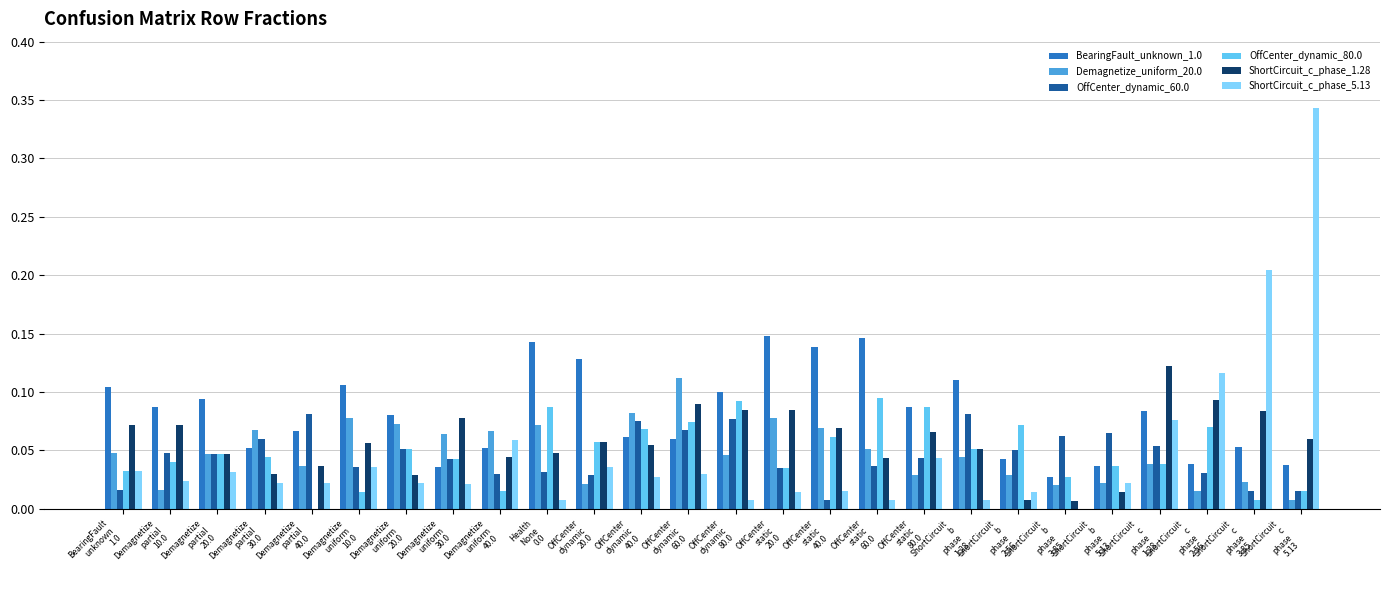

Which series has the widest spread of values?

ShortCircuit_c_phase_5.13